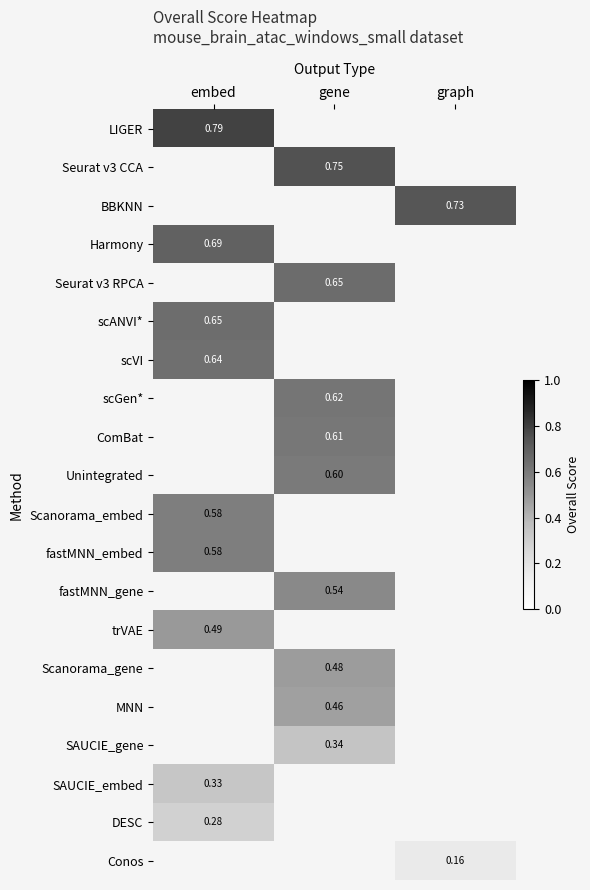

How many values in SAUCIE_embed are above zero?

1